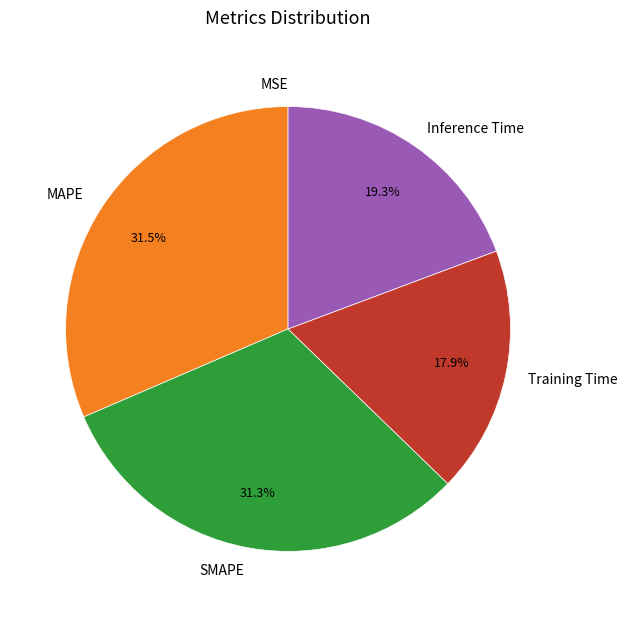

Combined, what portion of the pie is SMAPE and Training Time?

49.2%